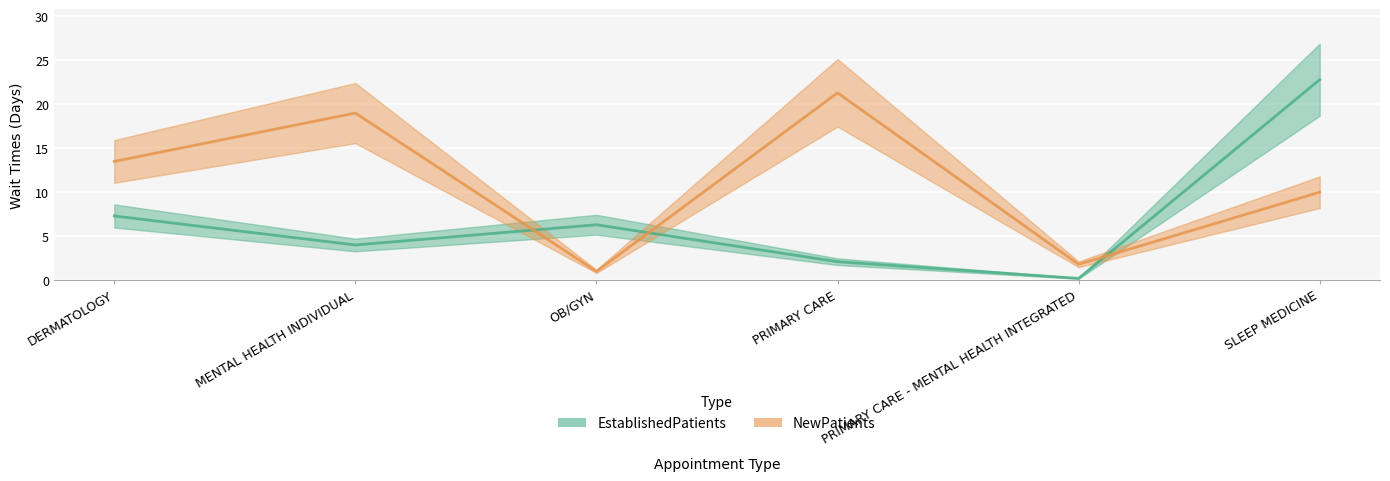

At which category is the sum across all series the highest?

SLEEP MEDICINE